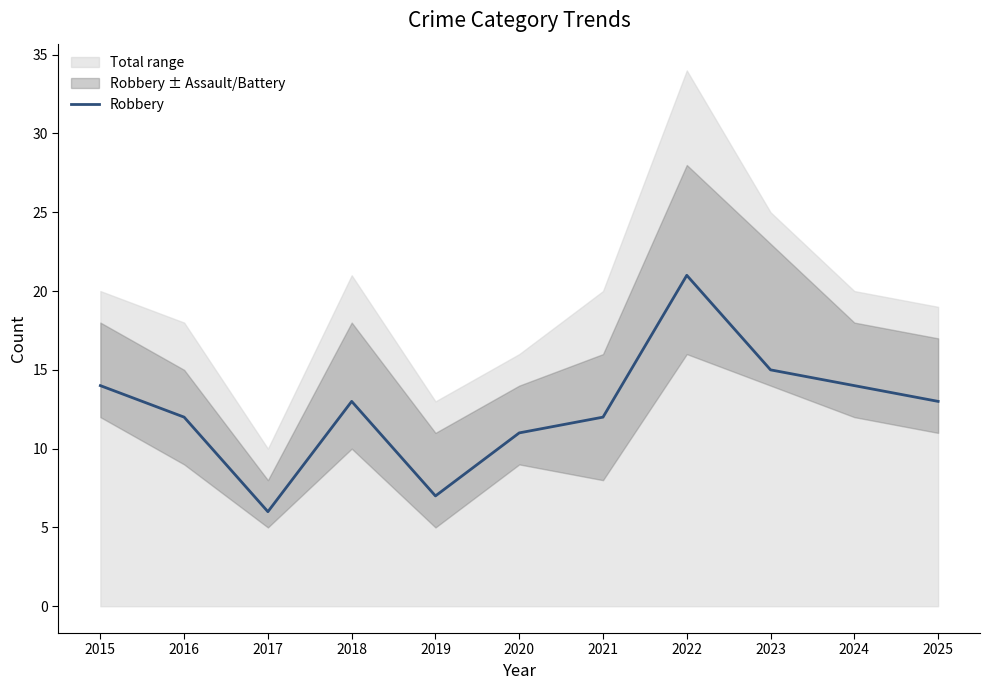

The chart shows a value of 28 at 2022. True or false?

False